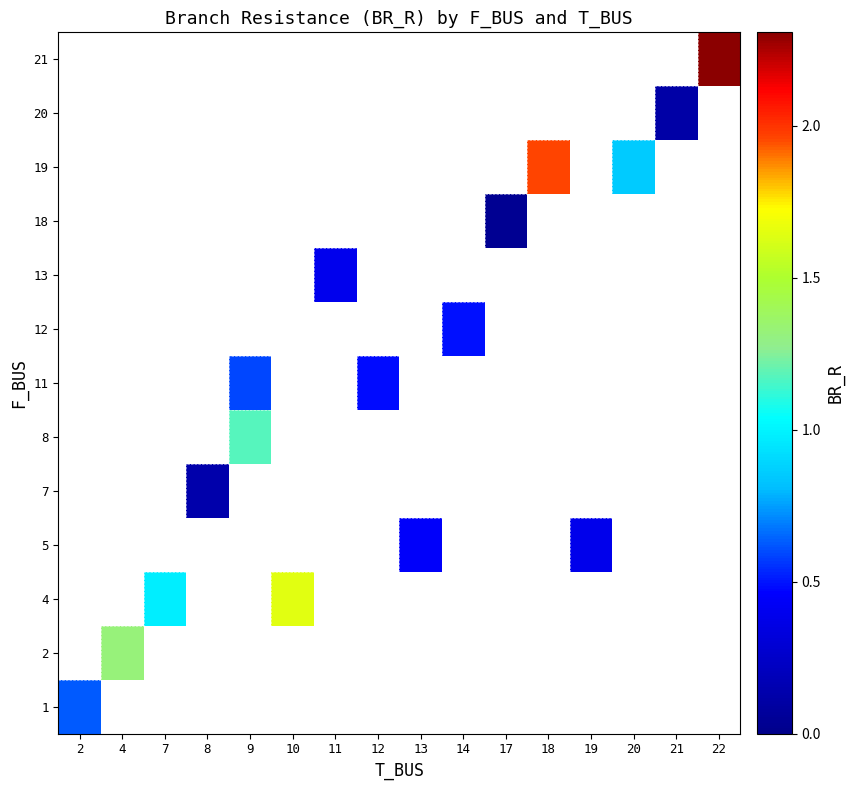

How many distinct data groups are displayed?

13